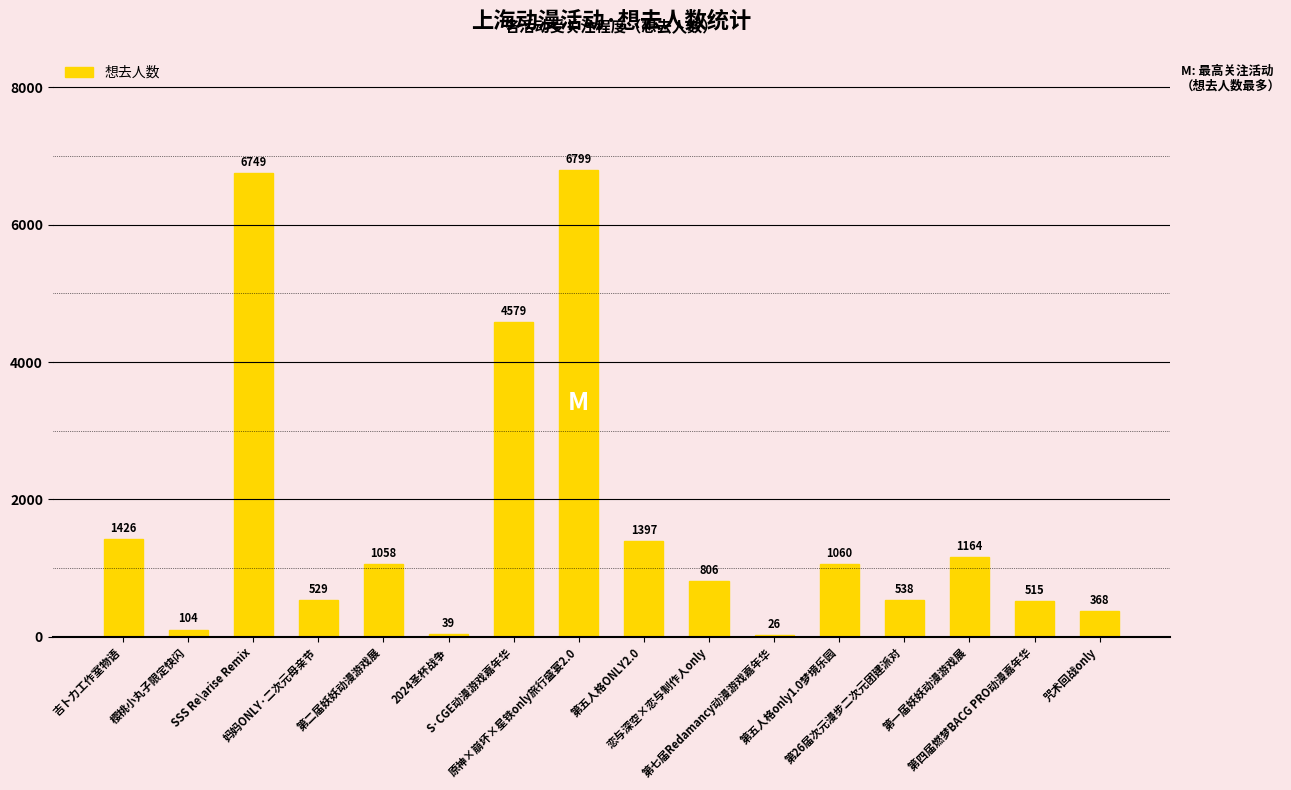

At which label does the data first exceed 1058?

吉卜力工作室物语